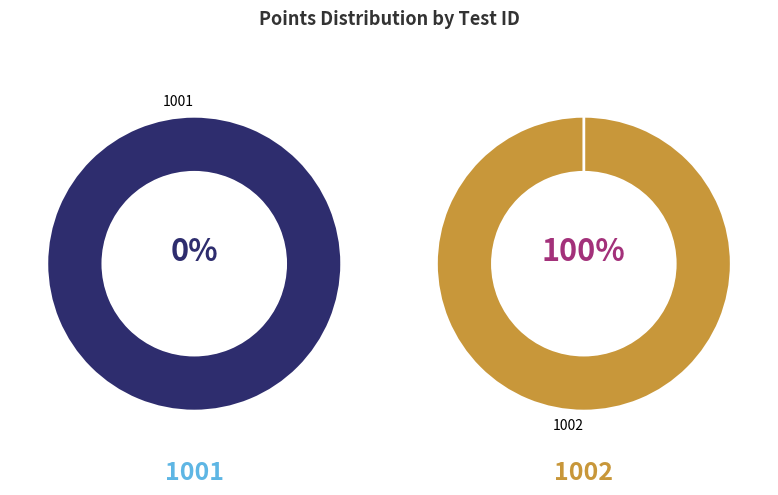

Count the number of slices in the pie.

2